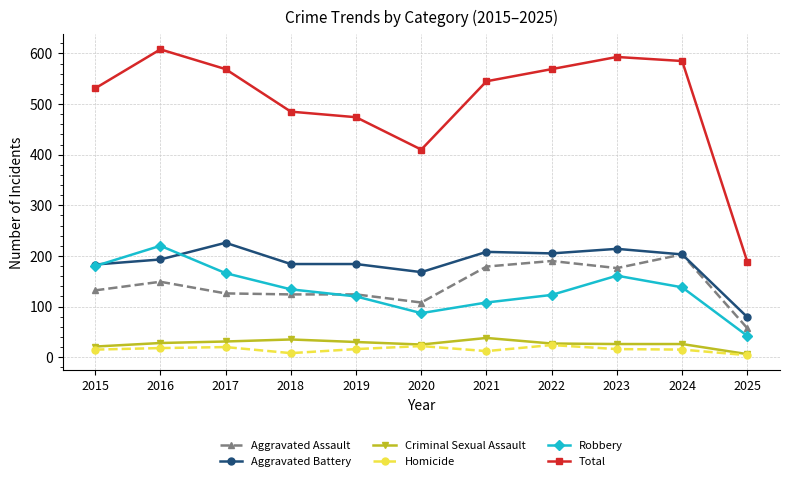

What is the difference between the highest and lowest values at 2020?

388